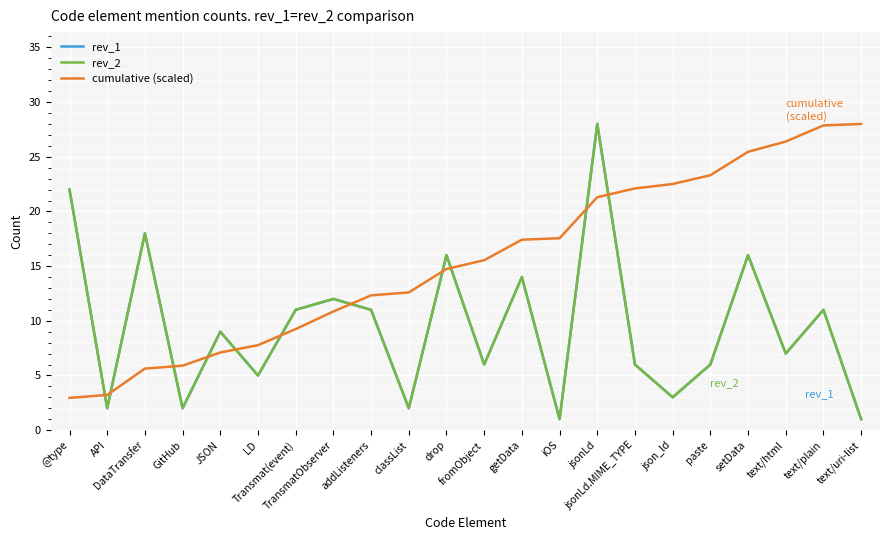

Which label corresponds to the smallest value in the chart?

iOS